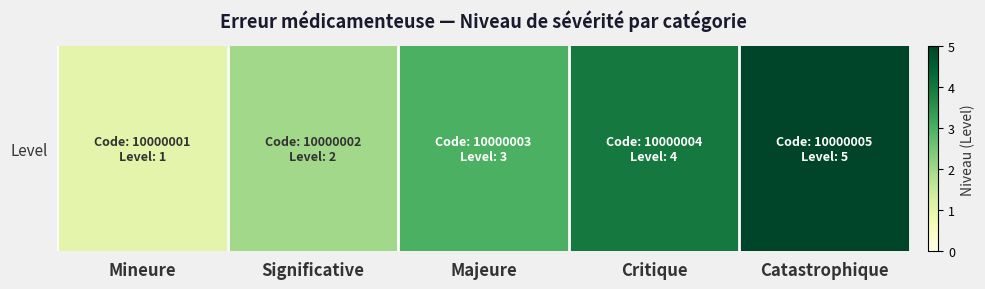

How many data points are above 3?

2